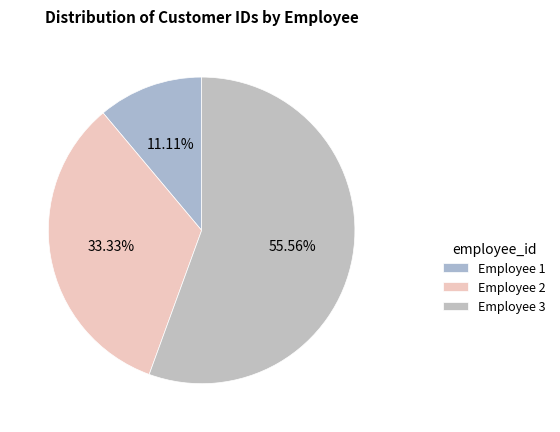

How many slices are in this pie chart?

3